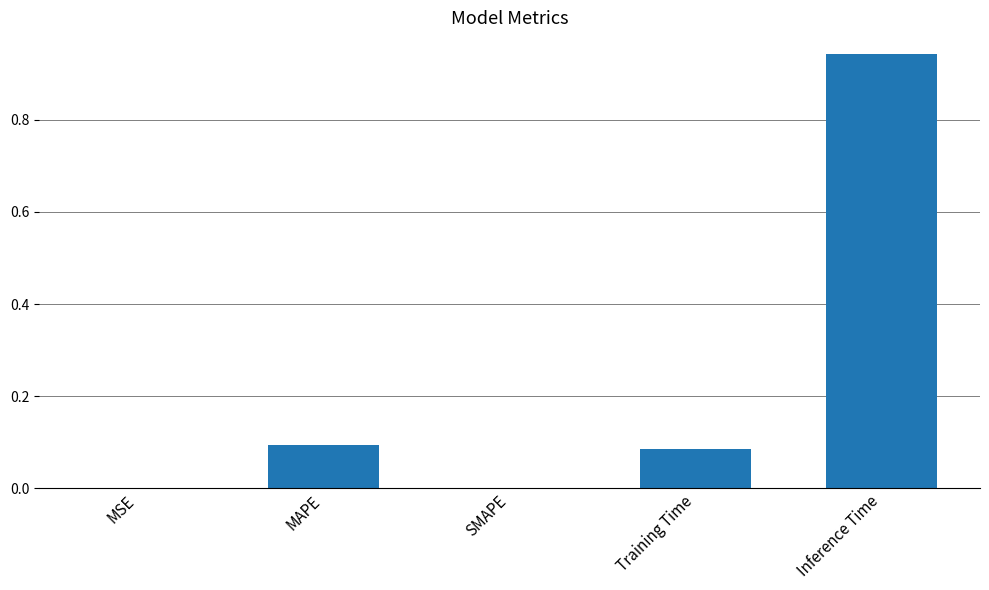

What is the change in value from SMAPE to Training Time?

+0.1